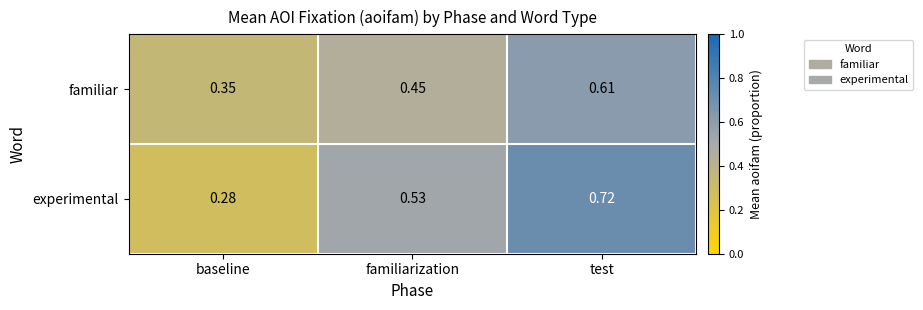

Where is familiar nearest to the value 0?

baseline